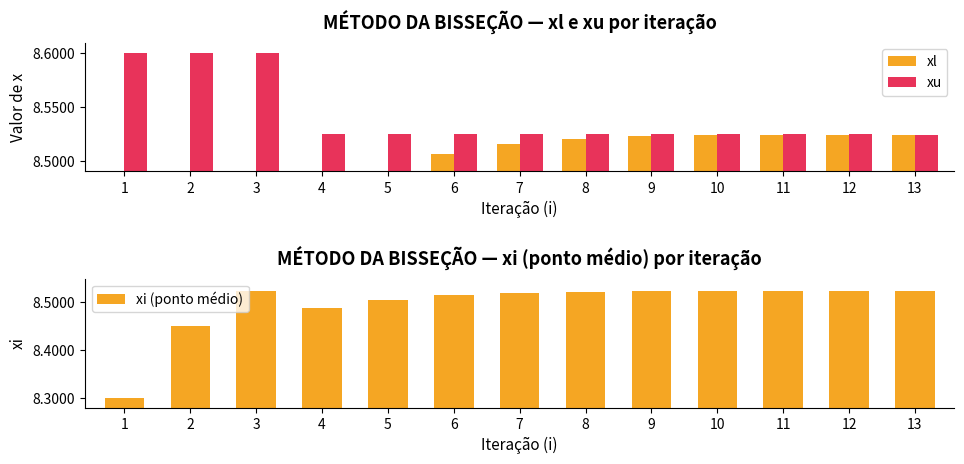

Which series has the widest spread of values?

xl